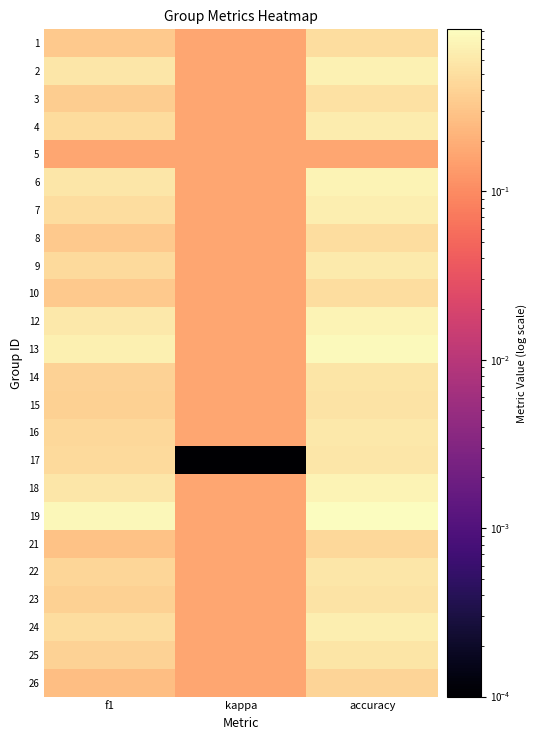

What is the spread (max minus min) of values at accuracy?

0.8